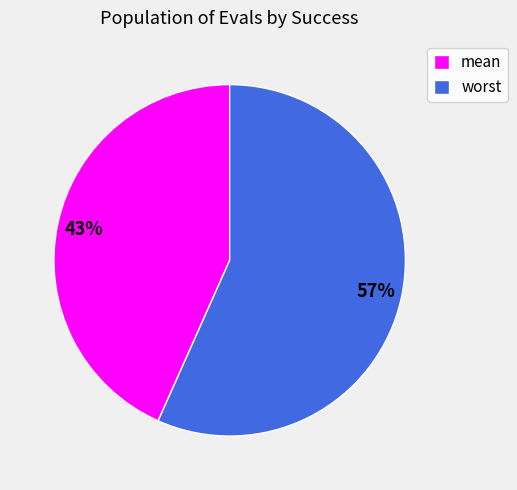

How many segments does this pie chart have?

2